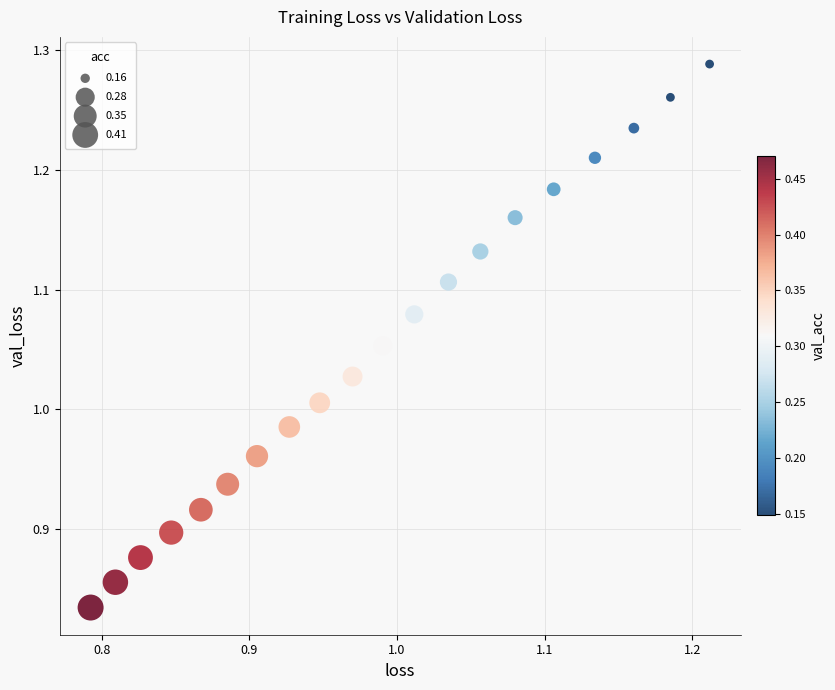

What is the range of X values (max minus min)?

0.4